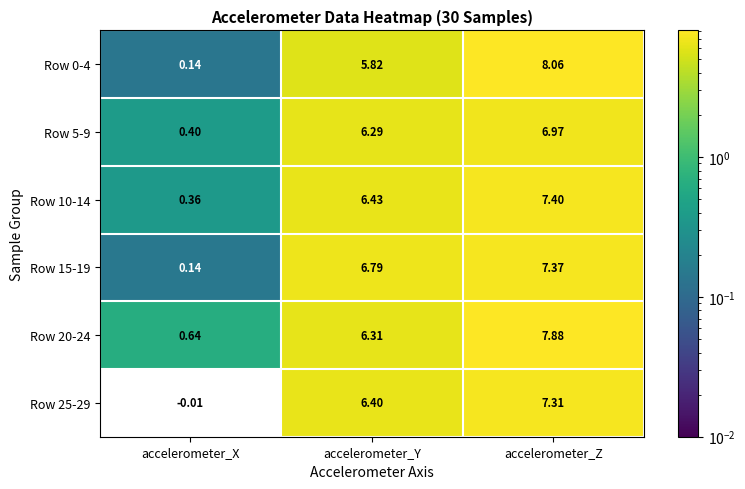

Is the value of Row 25-29 at accelerometer_X greater than the value of Row 5-9 at accelerometer_Z?

No